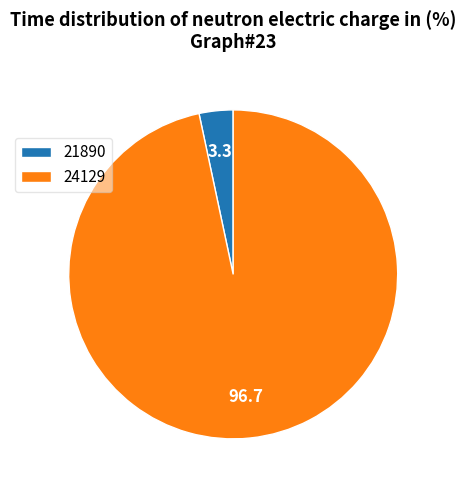

Which category accounts for the majority?

24129